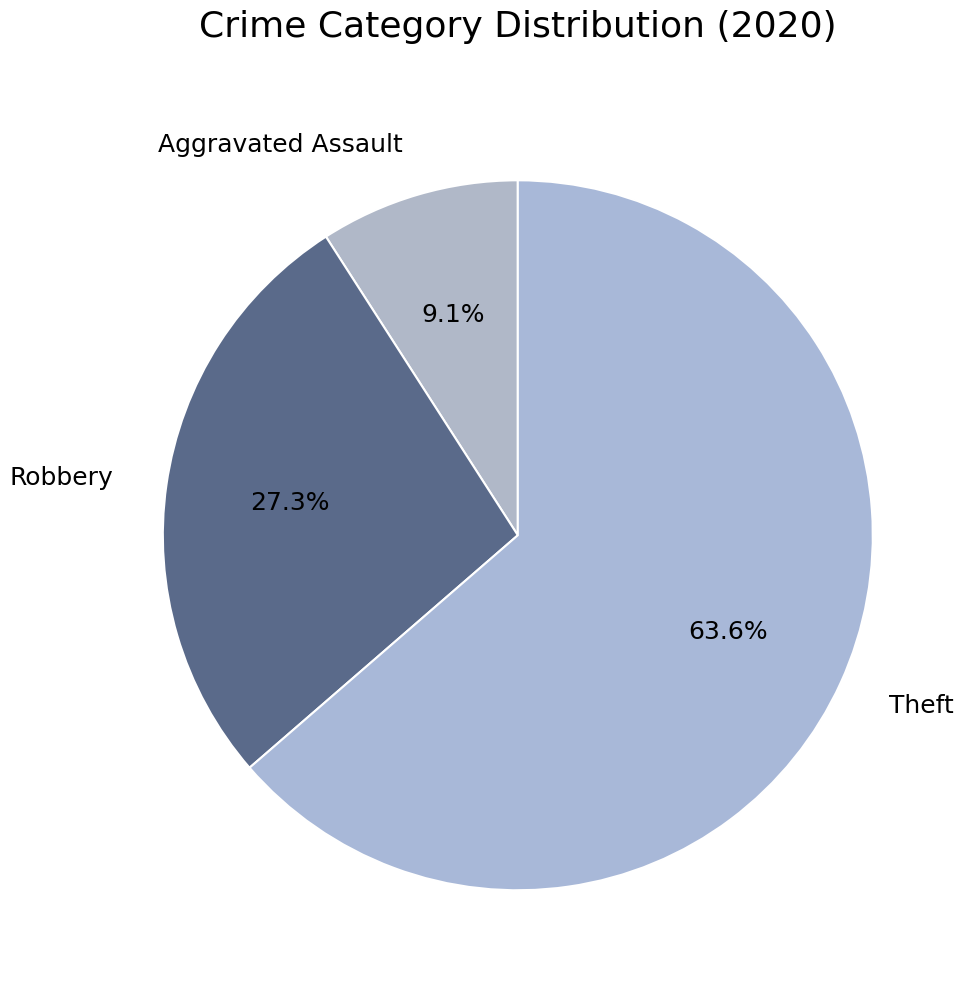

To the nearest percent, what is the average slice percentage?

33%